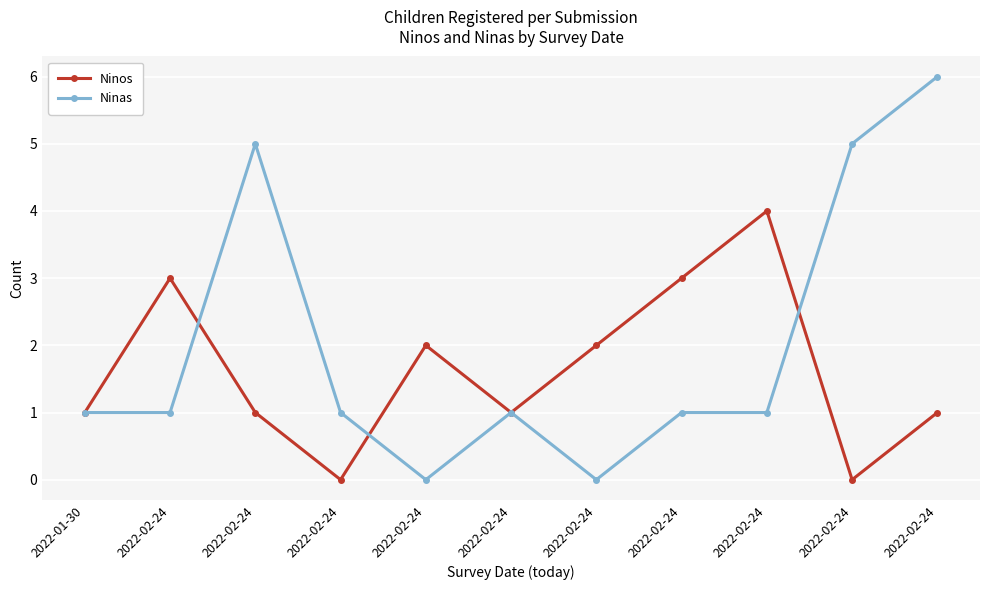

How many data points does each series have?

11